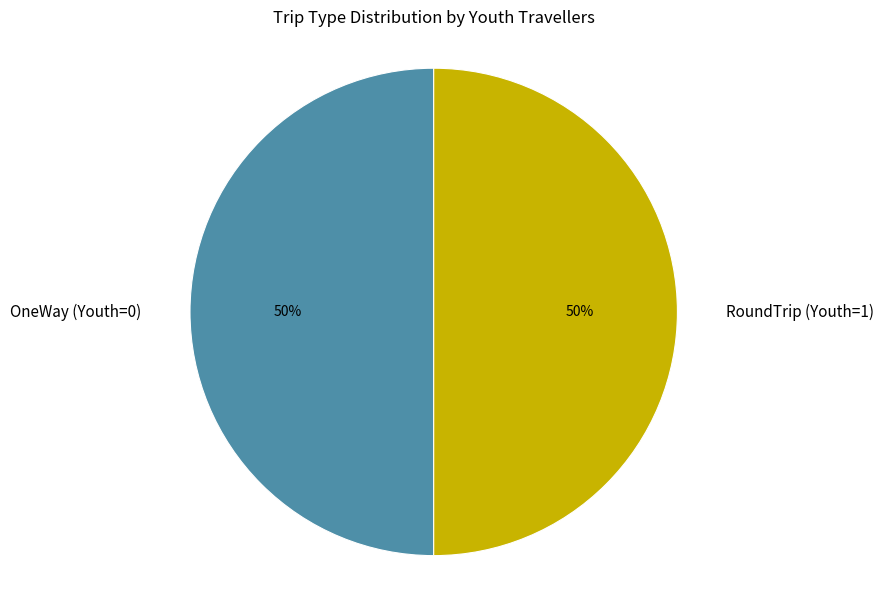

Approximately how many times larger is the value at RoundTrip (Youth=1) compared to OneWay (Youth=0)?

1.0